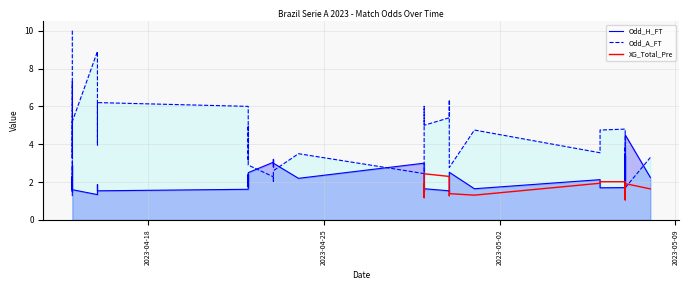

List the labels in order of Odd_A_FT value, smallest first.

2023-05-07, 2023-05-07, 2023-04-23, 2023-04-23, 2023-04-23, 2023-04-23, 2023-05-07, 2023-04-15, 2023-04-29, 2023-04-23, 2023-04-30, 2023-04-15, 2023-04-29, 2023-04-22, 2023-04-22, 2023-04-29, 2023-04-15, 2023-05-08, 2023-04-29, 2023-05-07, 2023-04-24, 2023-05-06, 2023-05-07, 2023-05-07, 2023-04-16, 2023-04-15, 2023-05-01, 2023-05-06, 2023-05-07, 2023-04-22, 2023-04-29, 2023-04-15, 2023-04-30, 2023-04-22, 2023-04-29, 2023-04-16, 2023-04-30, 2023-04-15, 2023-04-16, 2023-04-15